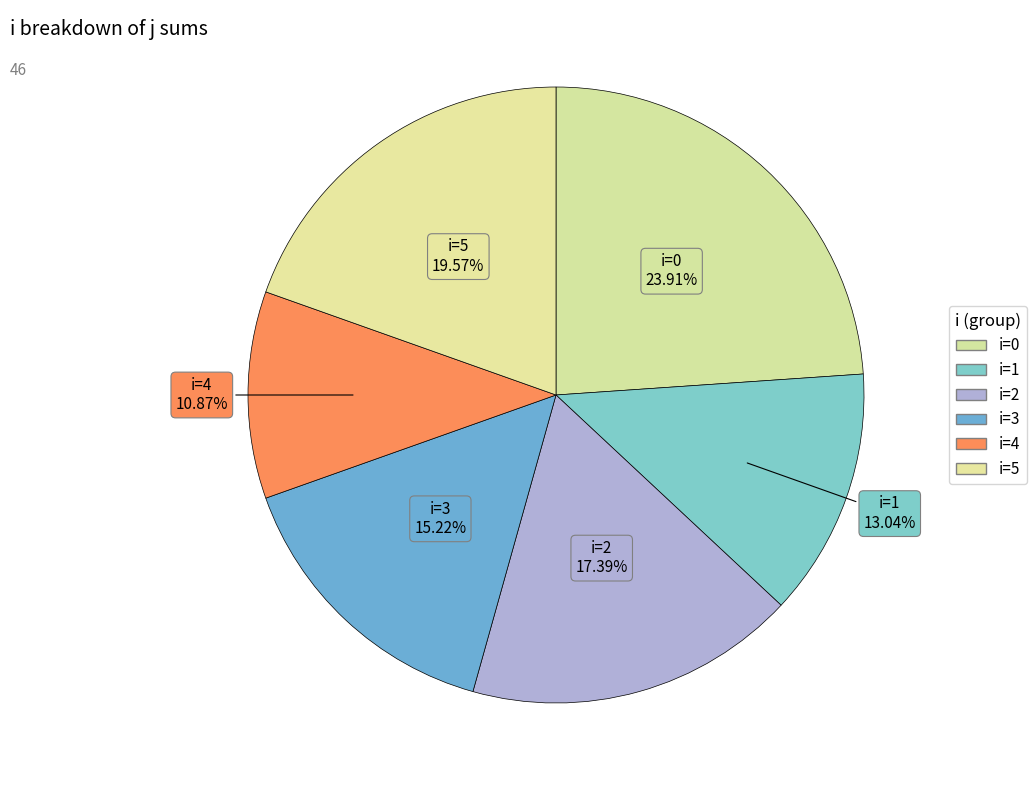

How many slices are in this pie chart?

6